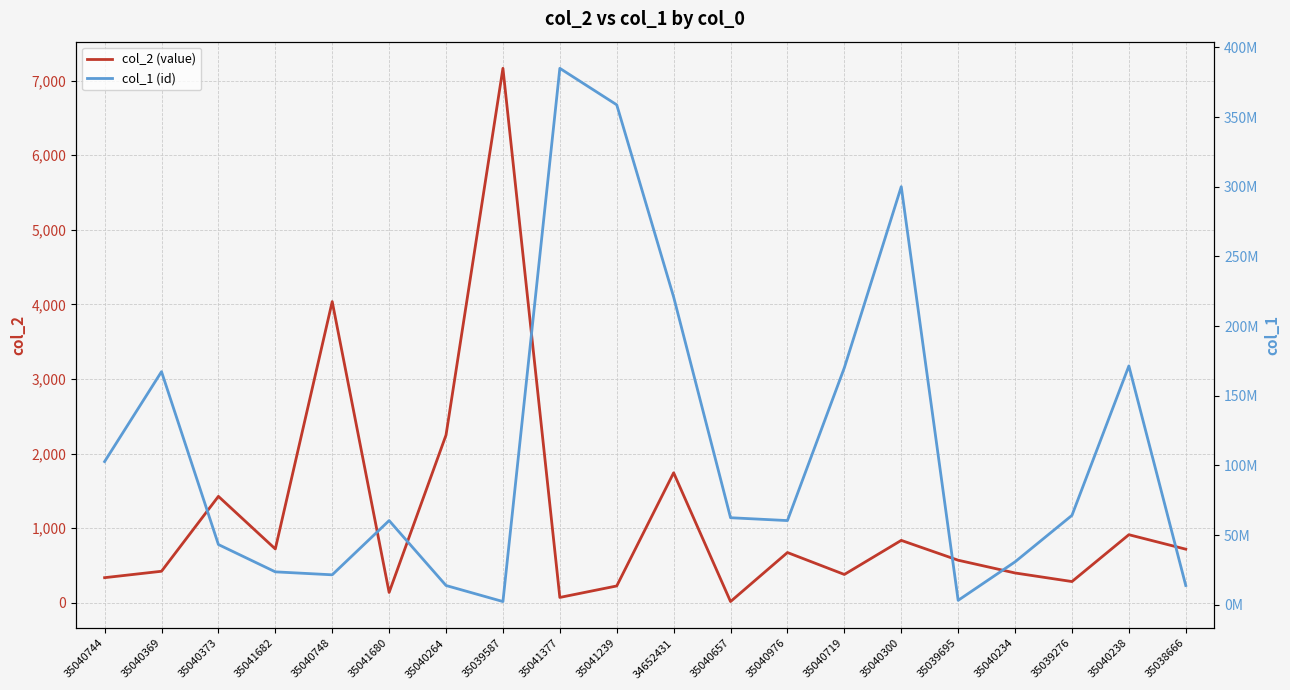

Reading left to right, extract all data points from this chart.

col_2 (value): 337	423	1427	722	4038	139	2249	7165	72	226	1743	17	674	380	837	571	400	285	913	719
col_1 (id): 102729575	167265391	43202735	23610288	21486165	60403623	13809929	2301165	384936020	358748815	220853559	62445309	60403623	170091540	299999428	3161451	30791970	64151081	171362713	13809929